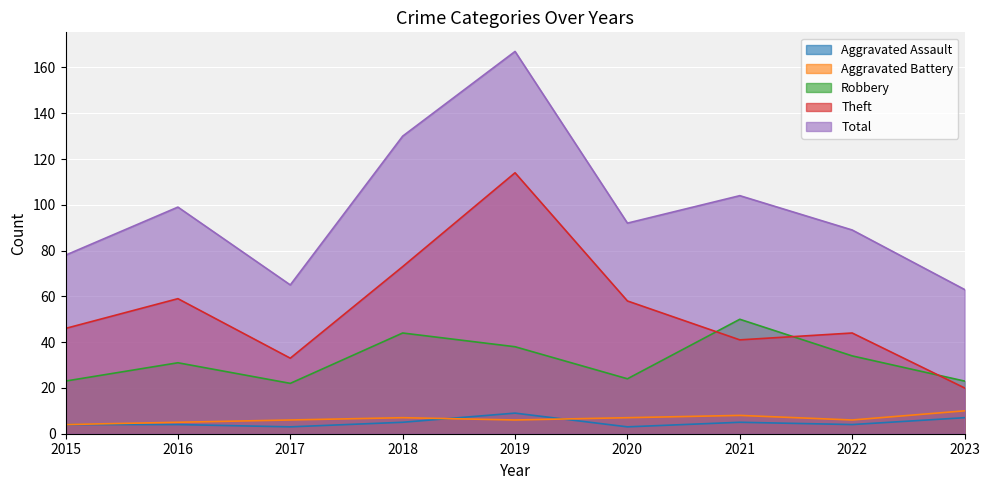

What are all the series names shown in the legend?

Aggravated Assault, Aggravated Battery, Robbery, Theft, Total